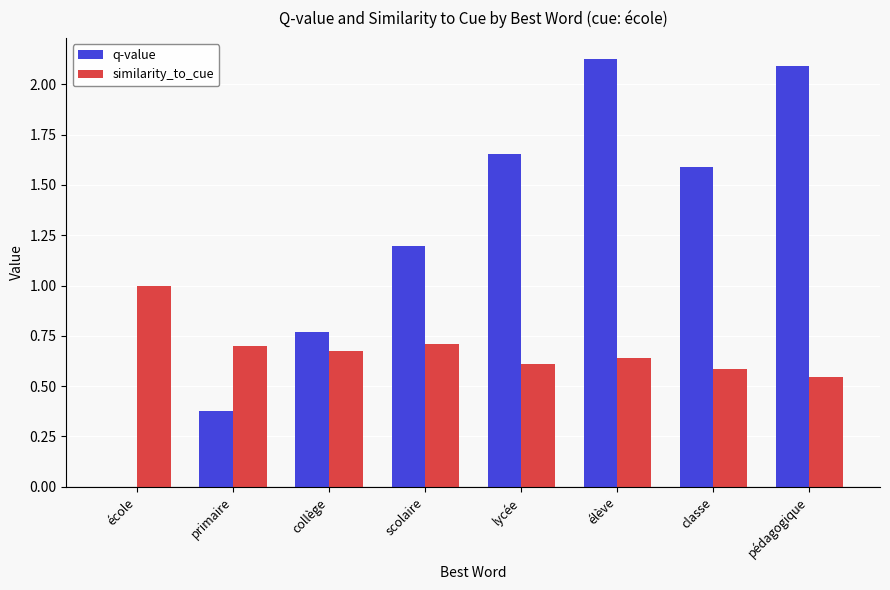

What is the approximate value of q-value at classe?

1.6